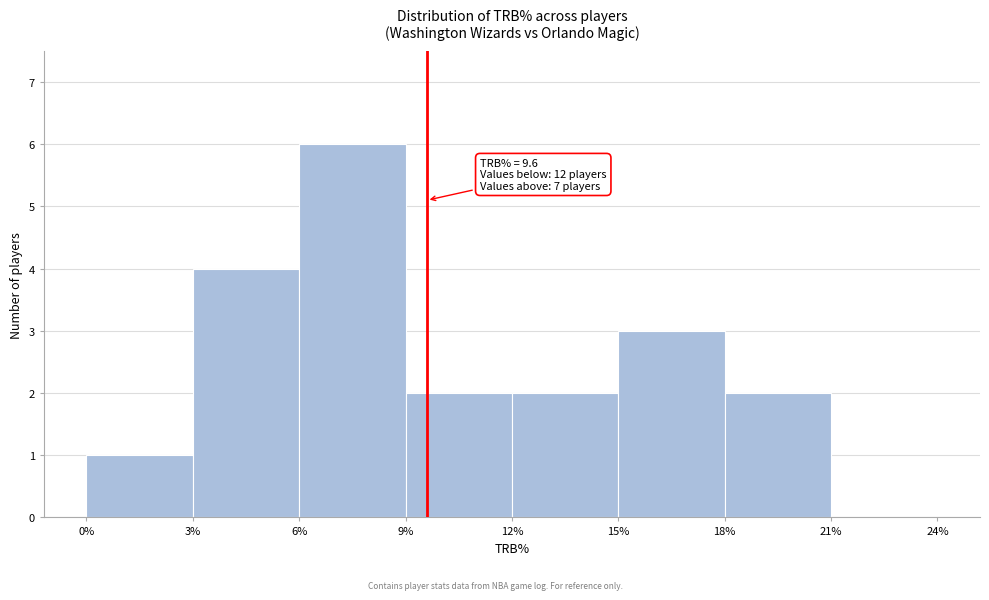

Which range on the x-axis has the tallest bar?

6% to 9%